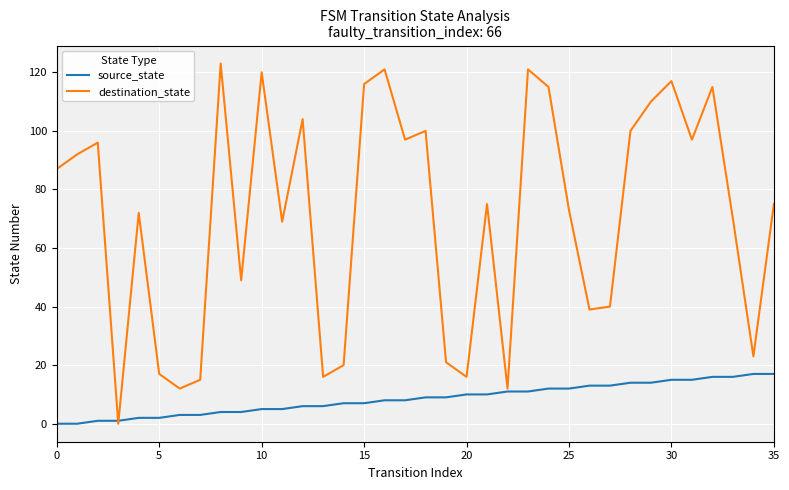

Which series has the largest total across all categories?

destination_state